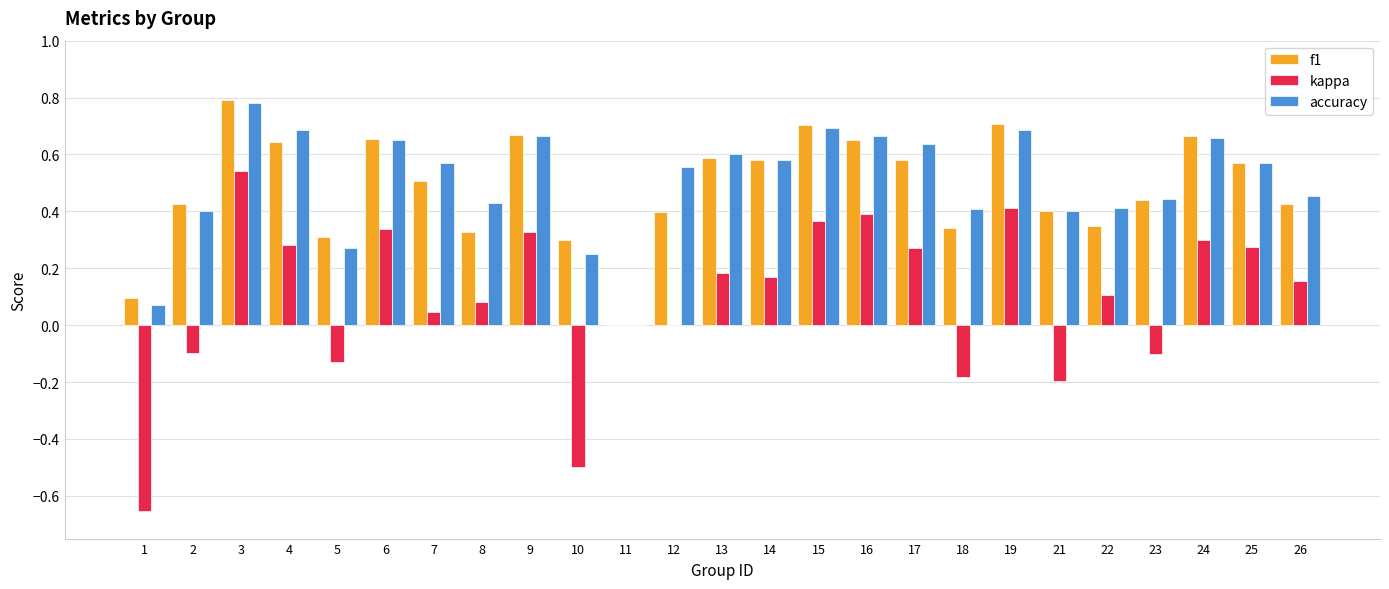

At which label does accuracy reach its peak?

3